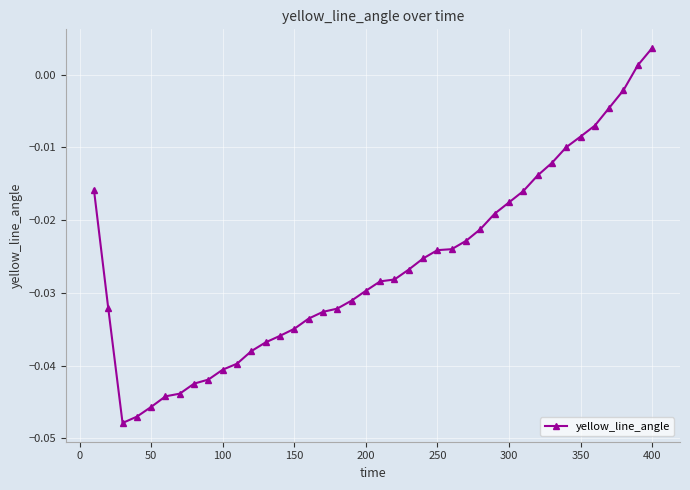

What is the sum of all values?

-1.1